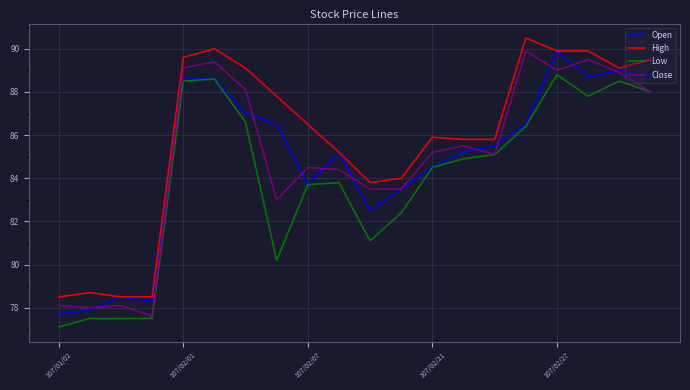

Reading right to left, transcribe all the data shown in this chart.

Open: 88.7	89.0	88.7	89.9	86.5	85.5	85.2	84.5	83.5	82.5	85.2	83.7	86.5	87.0	88.6	88.6	78.3	78.5	77.9	77.7
High: 89.5	89.1	89.9	89.9	90.5	85.8	85.8	85.9	84.0	83.8	85.2	86.5	87.8	89.1	90.0	89.6	78.5	78.5	78.7	78.5
Low: 88.0	88.5	87.8	88.8	86.4	85.1	84.9	84.5	82.4	81.1	83.8	83.7	80.2	86.6	88.6	88.5	77.5	77.5	77.5	77.1
Close: 88.0	88.9	89.5	89.0	89.9	85.1	85.5	85.2	83.5	83.5	84.4	84.5	83.0	88.1	89.4	89.1	77.6	78.1	78.0	78.1